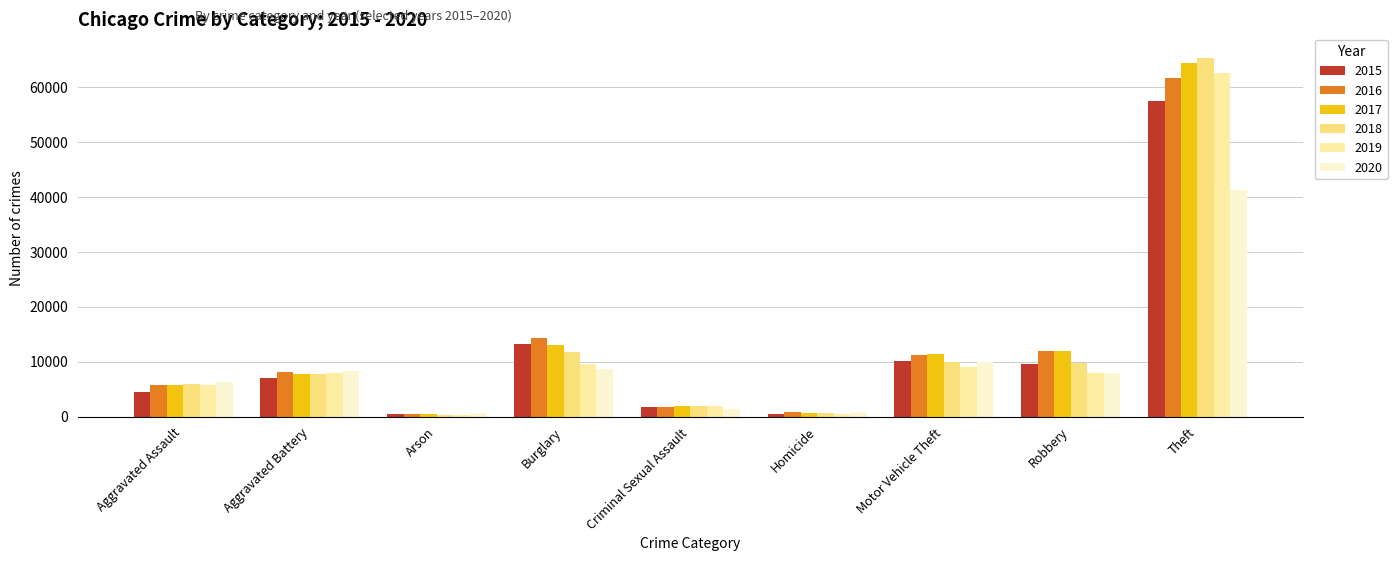

Read the 2017 value at Motor Vehicle Theft.

11380